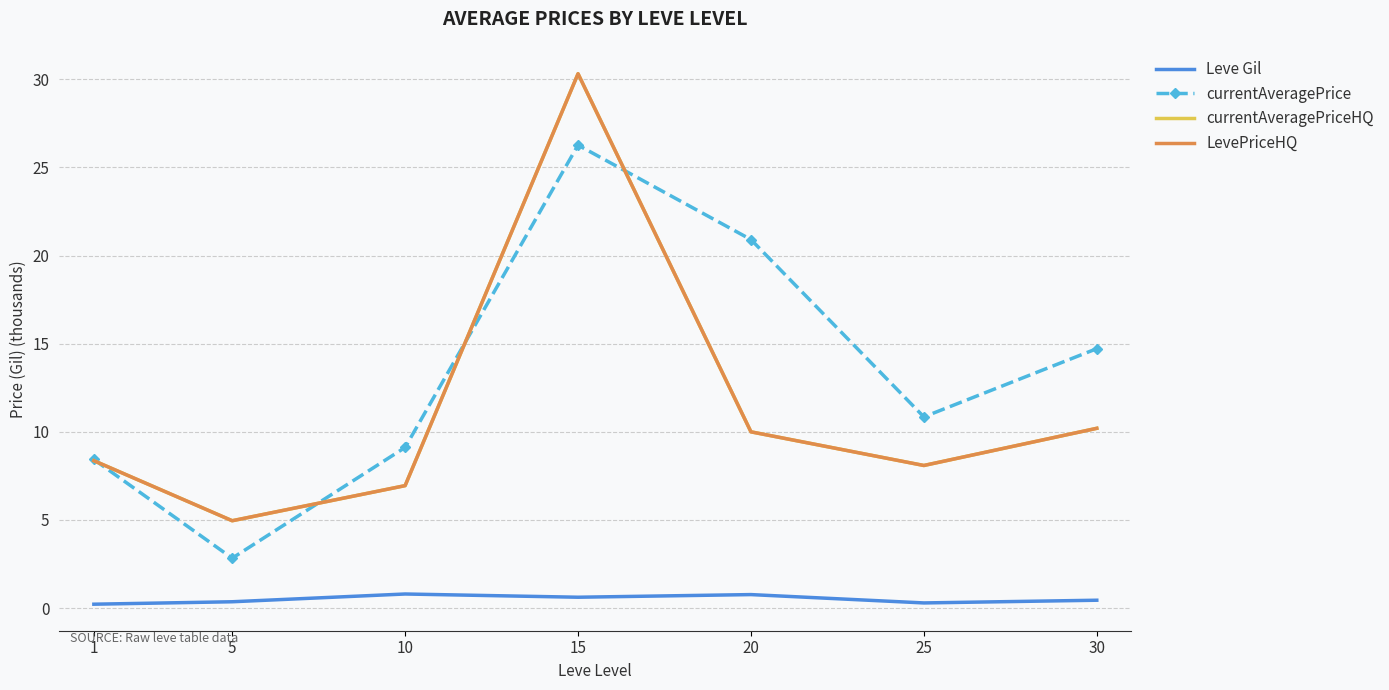

What is the sum of all currentAveragePrice values?

93.1